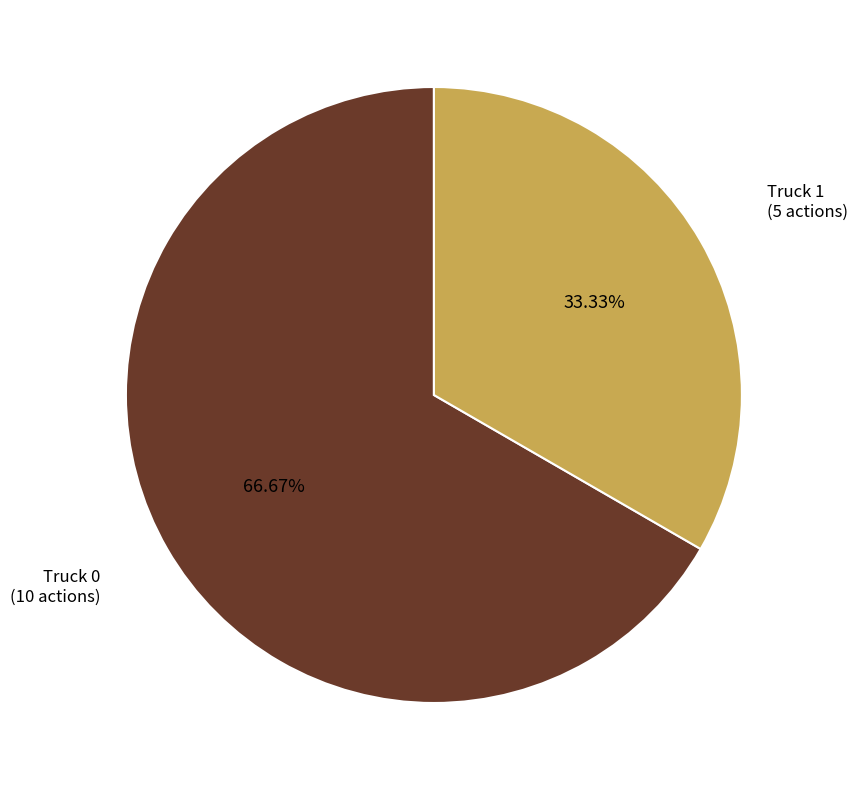

How many slices are in this pie chart?

2